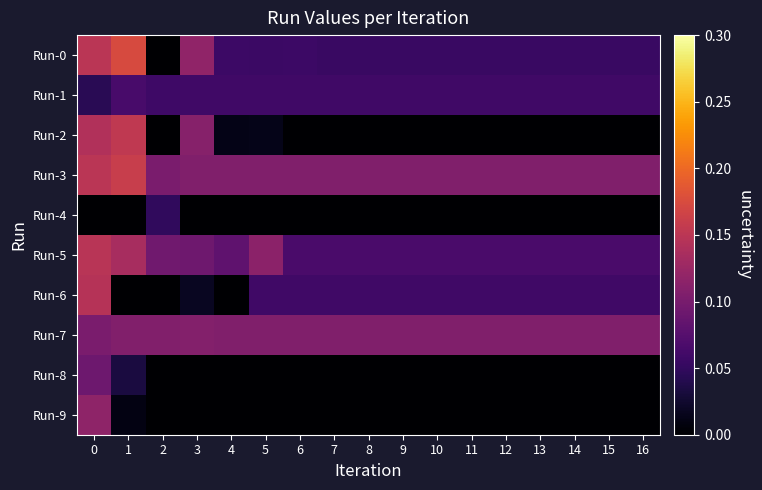

How many distinct data groups are displayed?

10